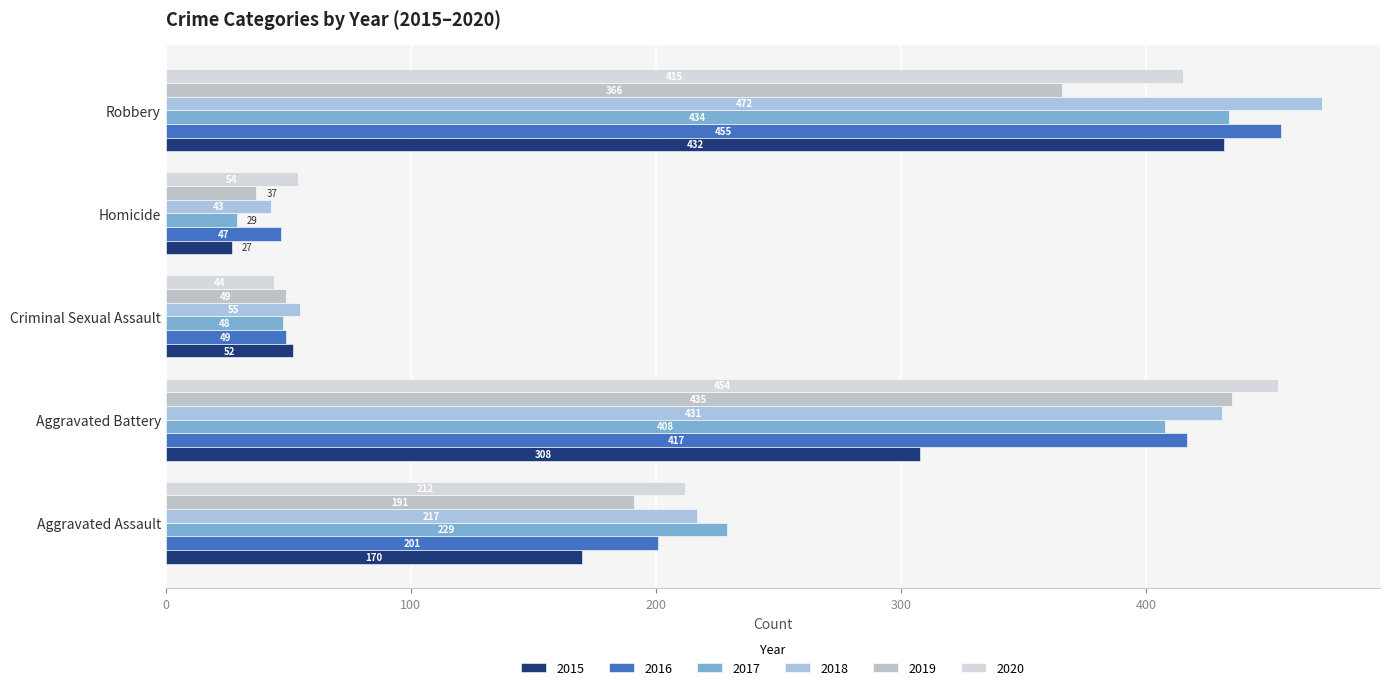

Is the value of 2017 at Homicide greater than the value of 2020 at Criminal Sexual Assault?

No